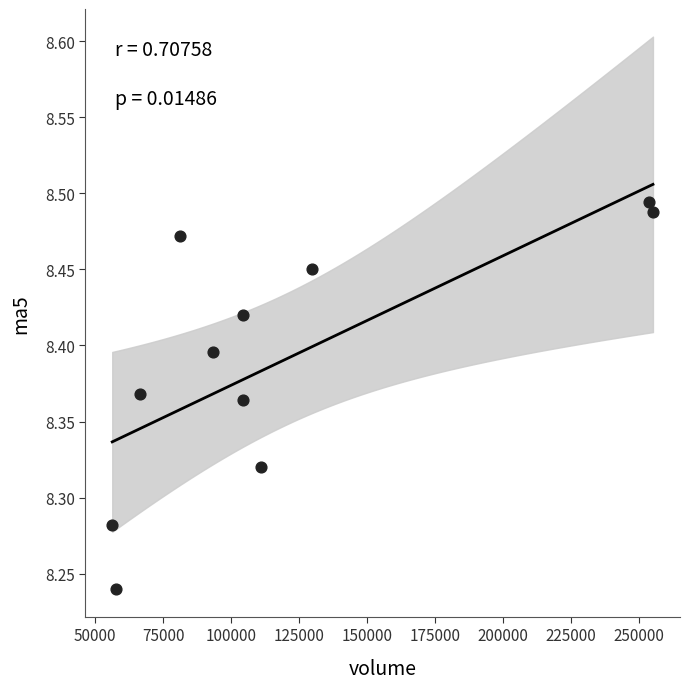

What is the average X value?

119346.5